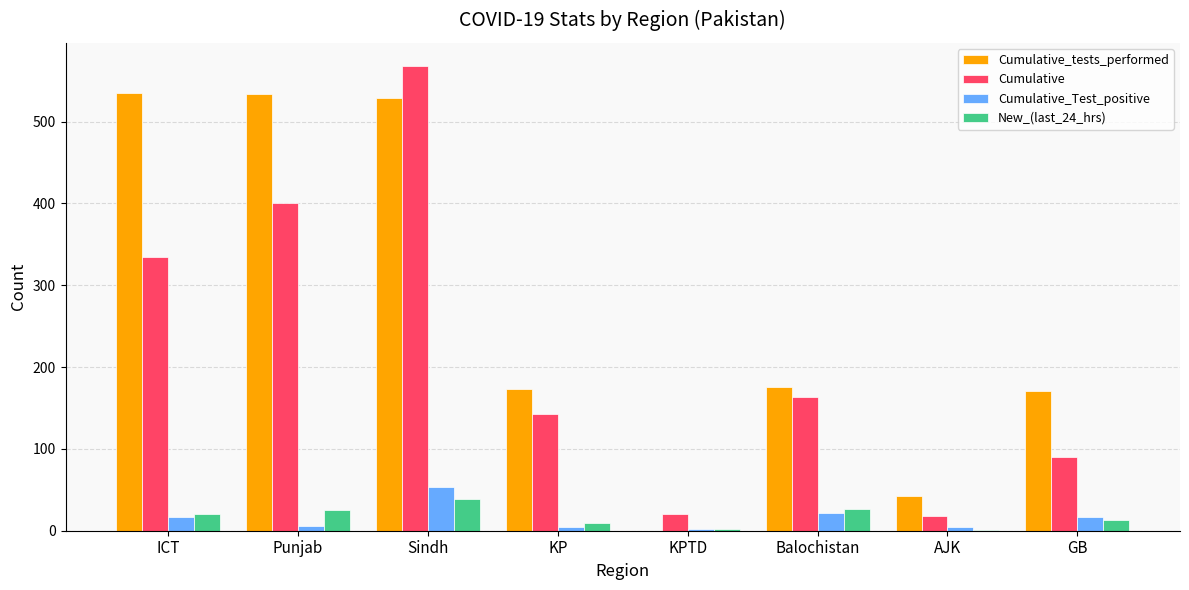

Is it true that Cumulative_Test_positive equals 22 at Balochistan?

True